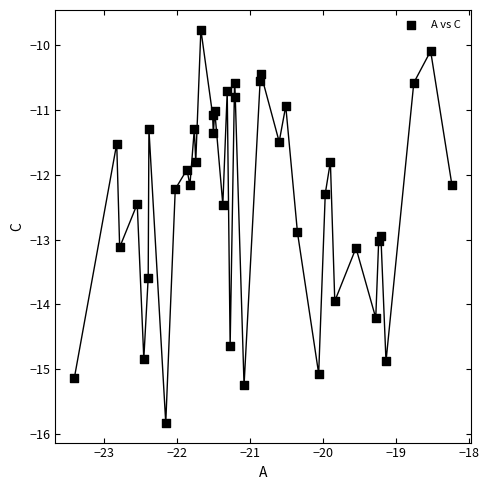

What Y value in the scatter plot is closest to -12?

-11.9